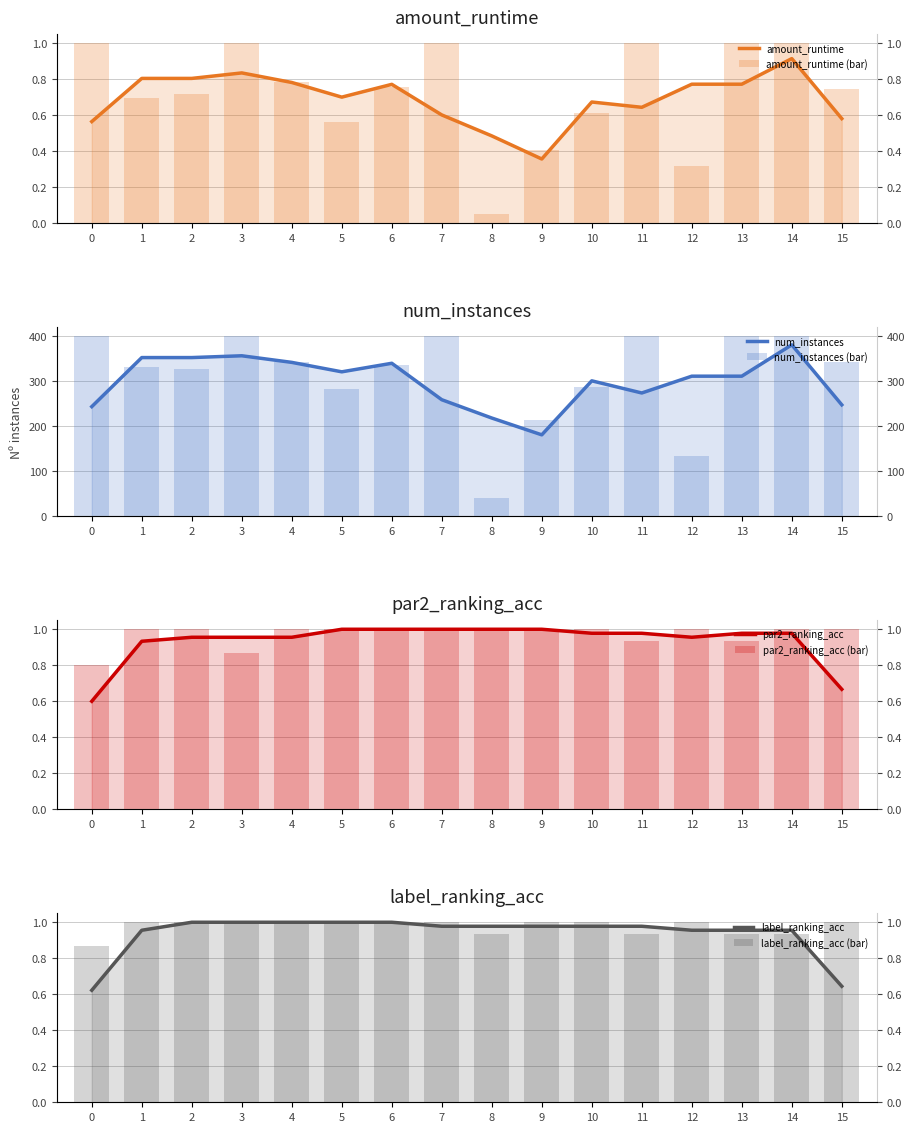

Are the bars horizontal?

No